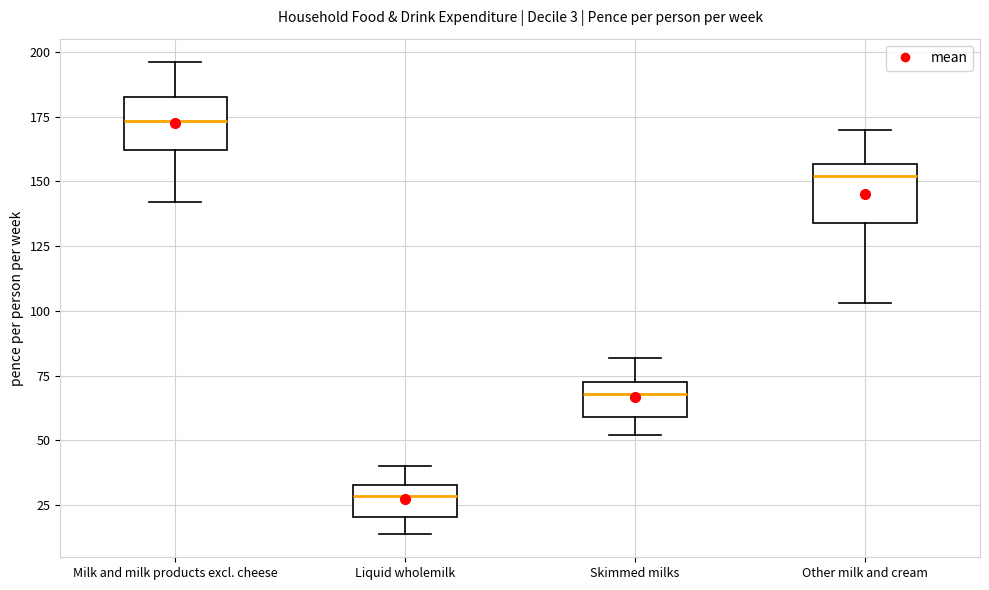

Which box has the highest median line?

Milk and milk products excl. cheese